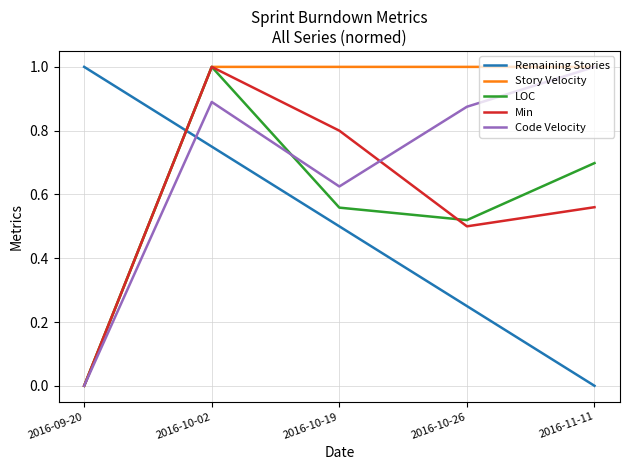

True or false: Remaining Stories has a value of -0.3 at 2016-11-11.

False